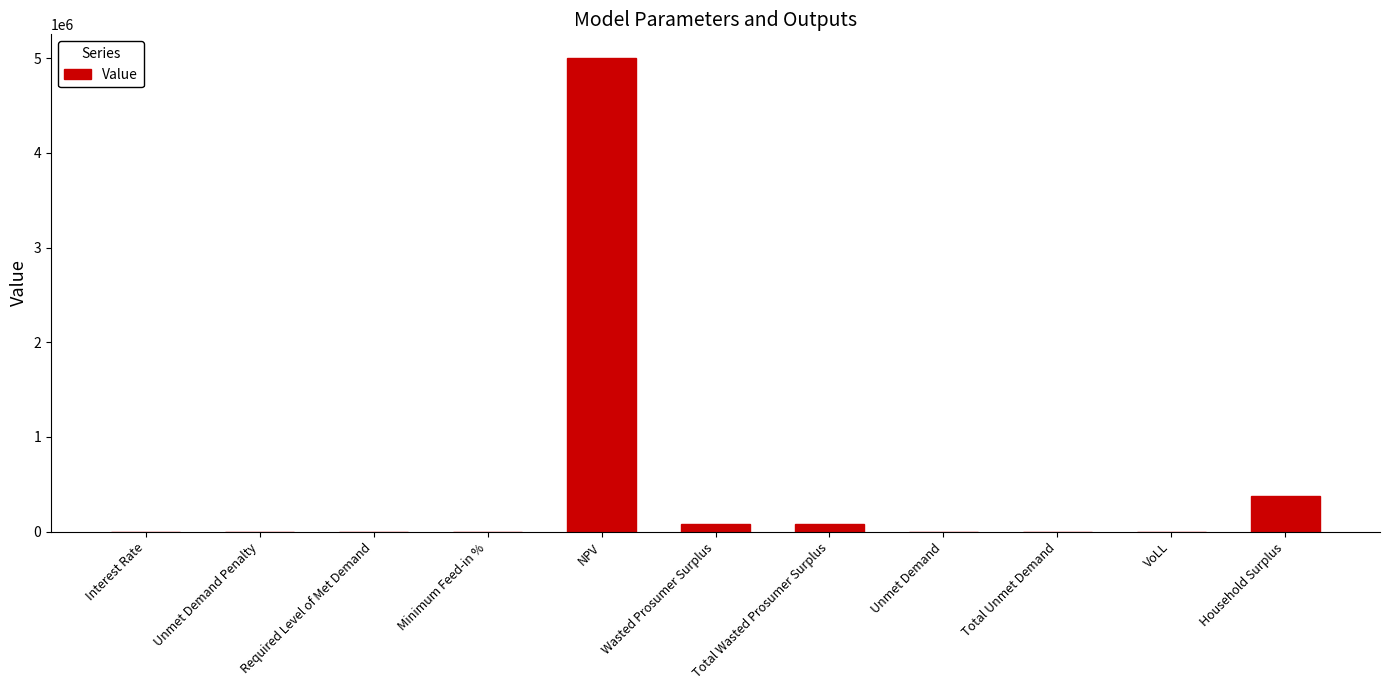

Are the bars horizontal?

No